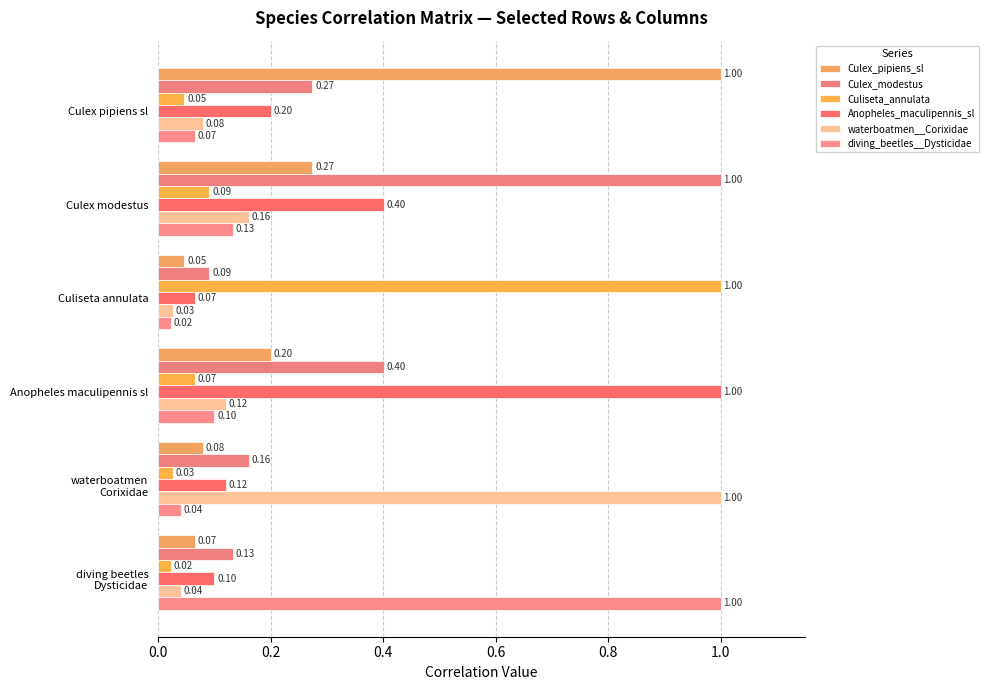

At how many categories does at least one series exceed 0?

6